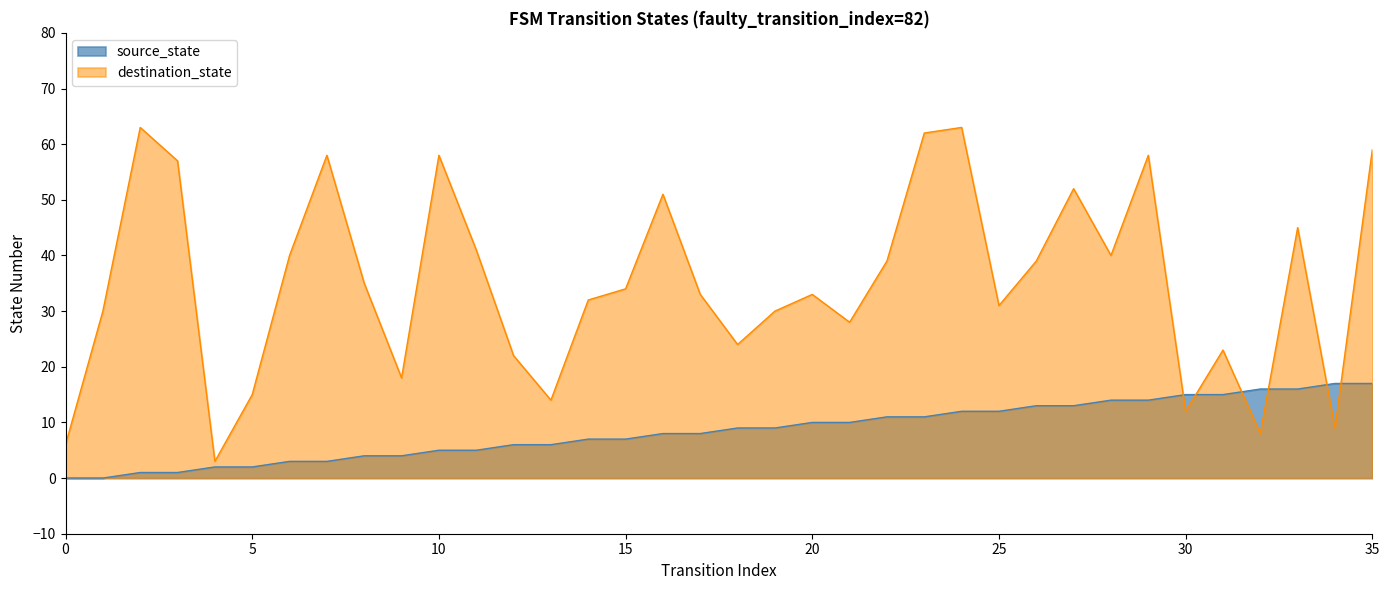

At which label does source_state reach its peak?

34